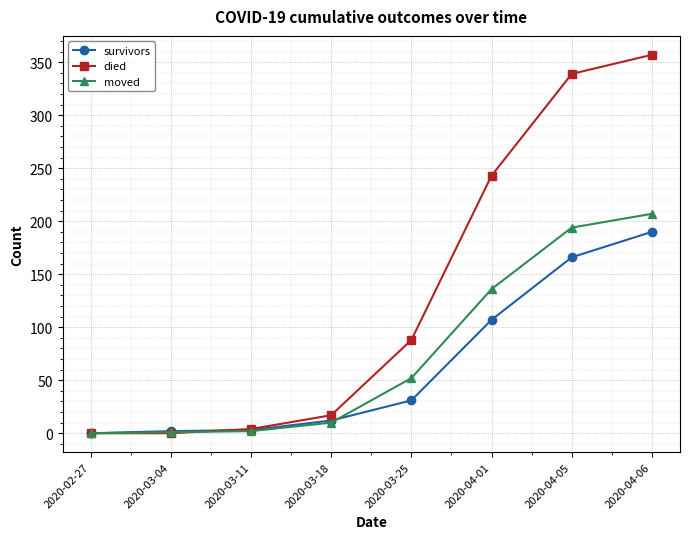

Does the chart display data point markers on the line(s)?

Yes